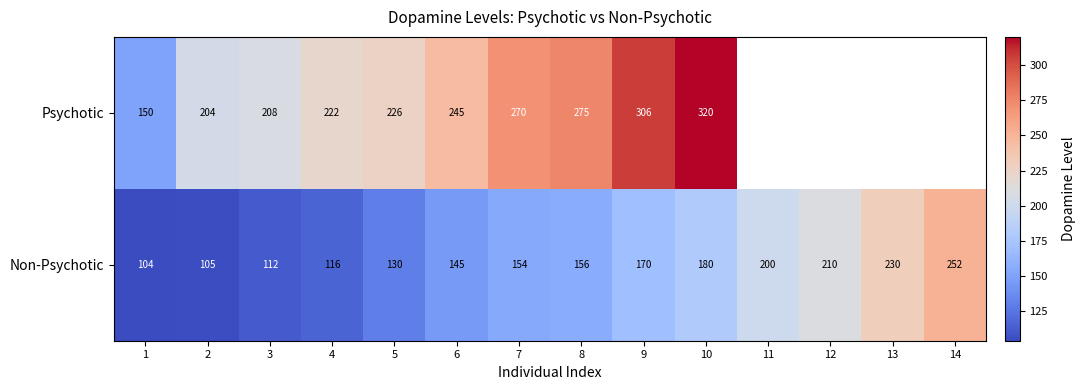

Where is Non-Psychotic nearest to the value 178?

10